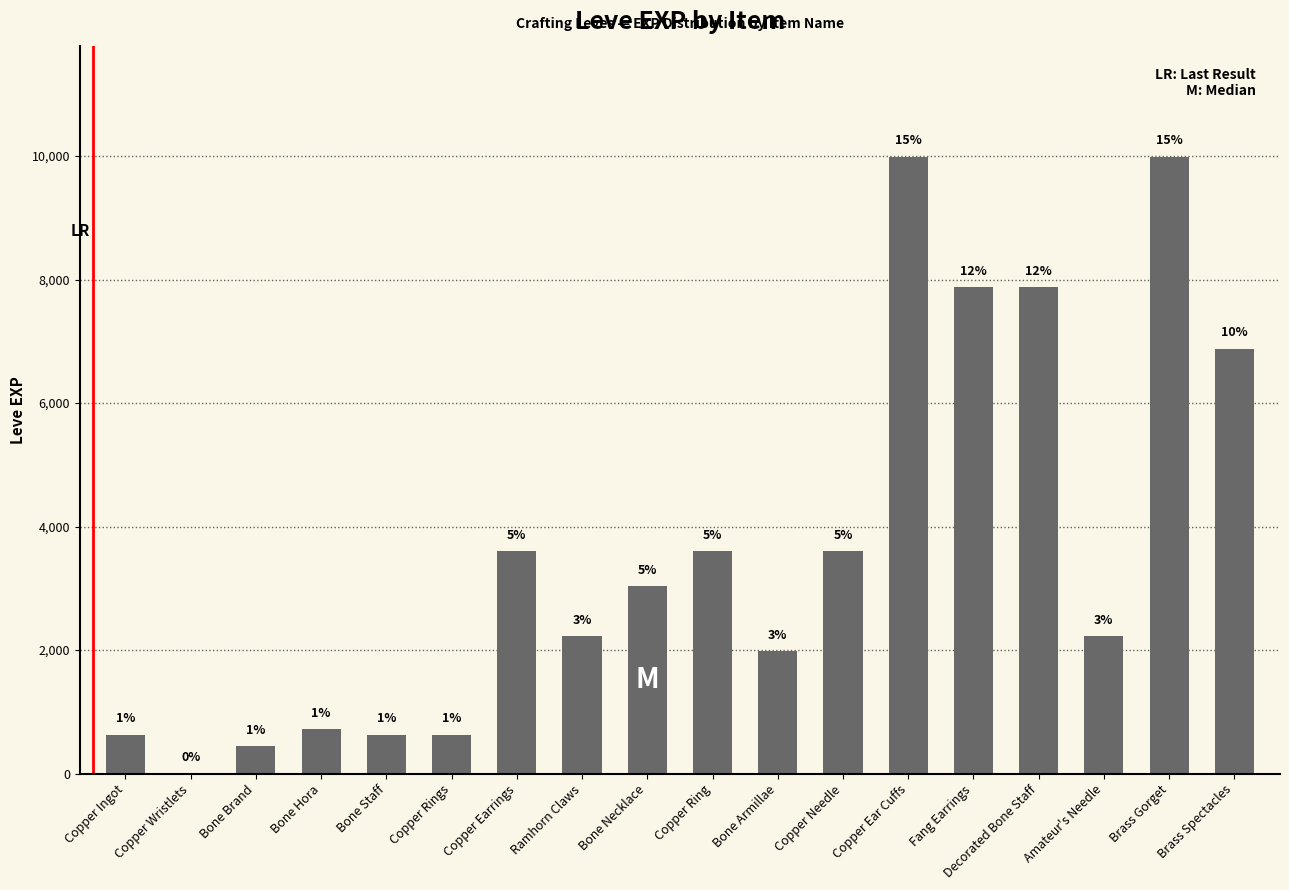

What is the average value?

3664